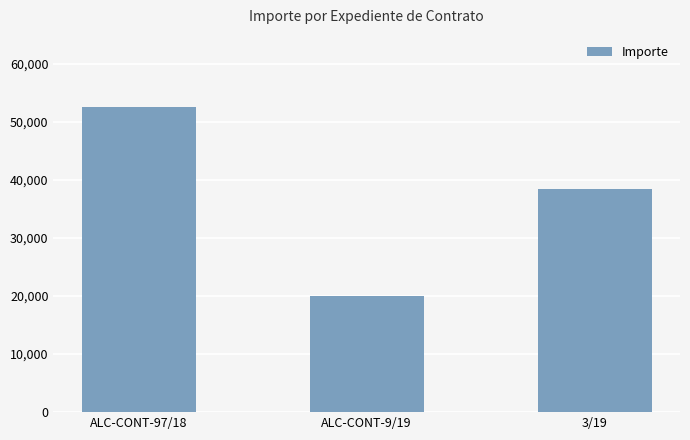

What is the average value?

36989.9